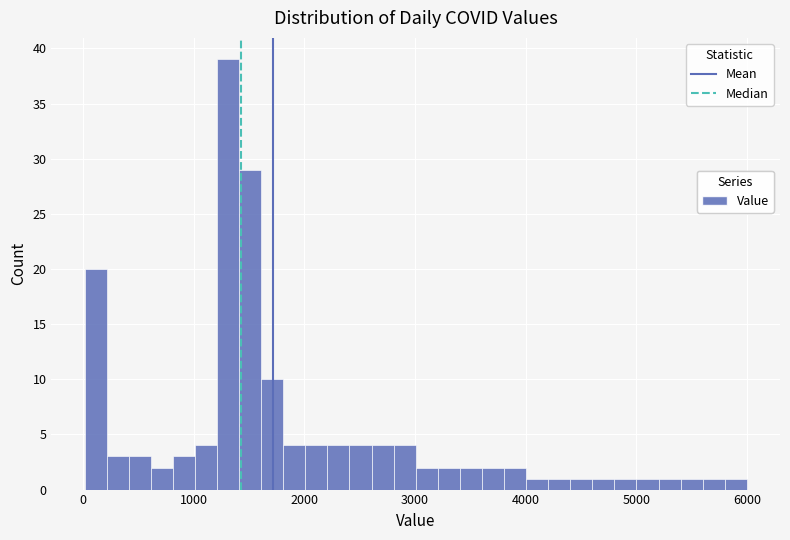

Around what value on the x-axis is the tallest bar? Give the approximate position of its centre, as read against the axis.

1300